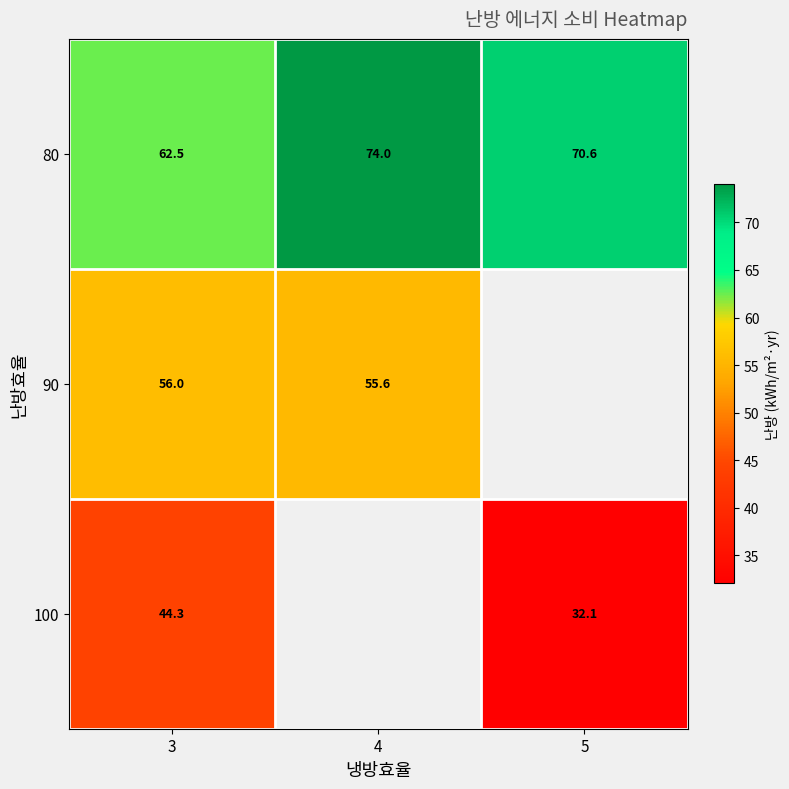

How many values in the 80 series exceed 70?

2